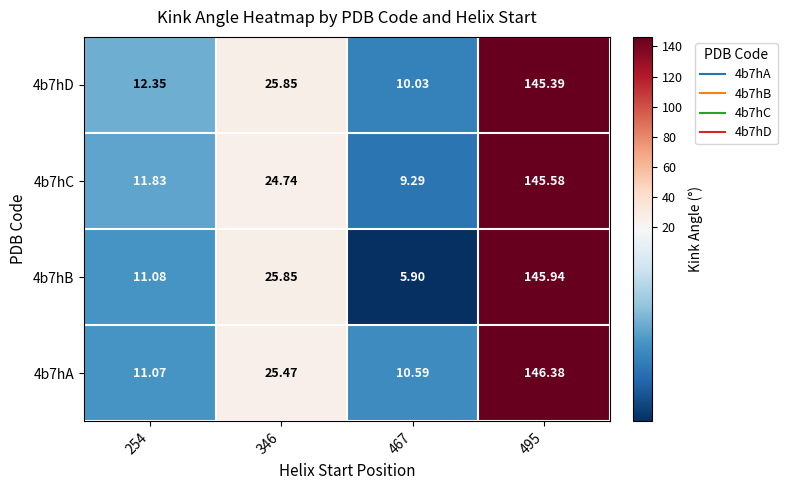

What is the greatest value displayed?

146.4